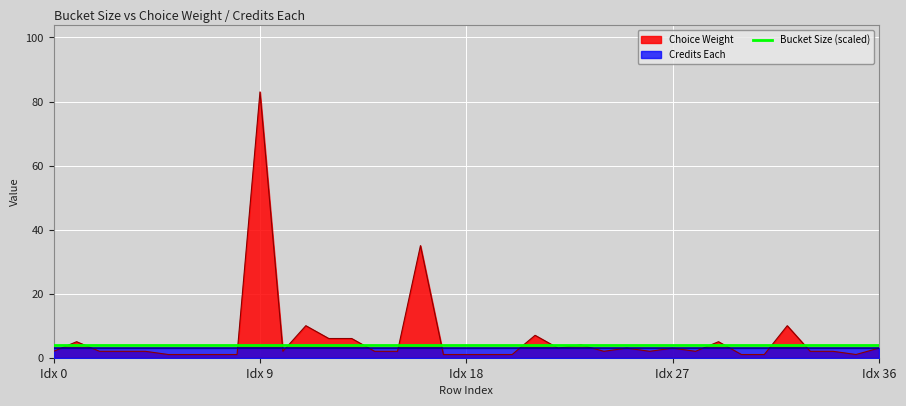

True or false: Choice Weight has a value of 2 at Idx 0.

True